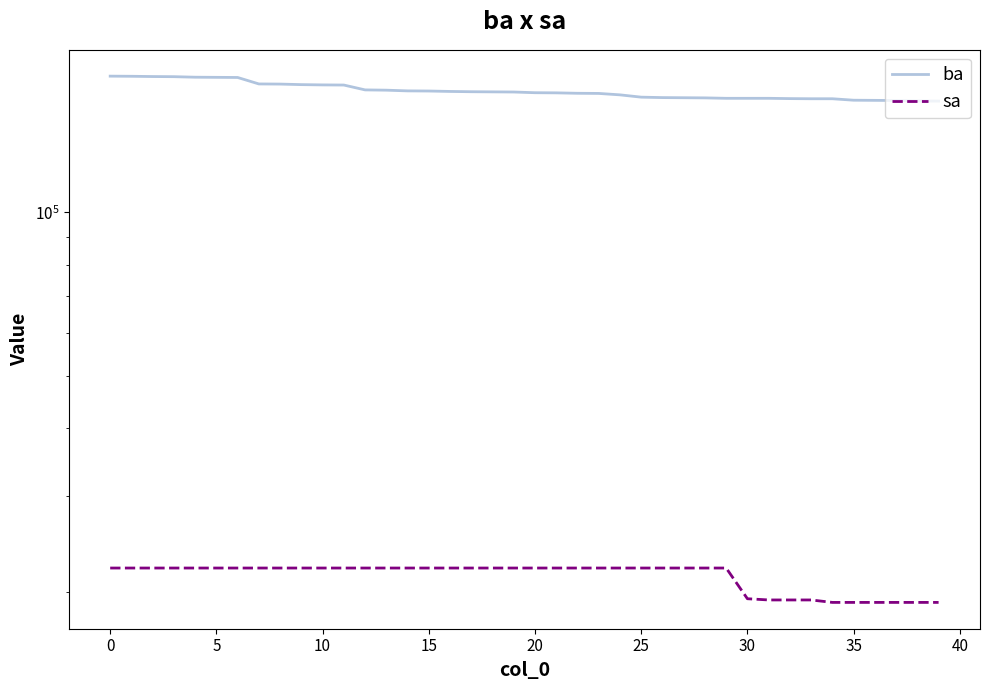

What is the minimum value shown in the chart?

19100